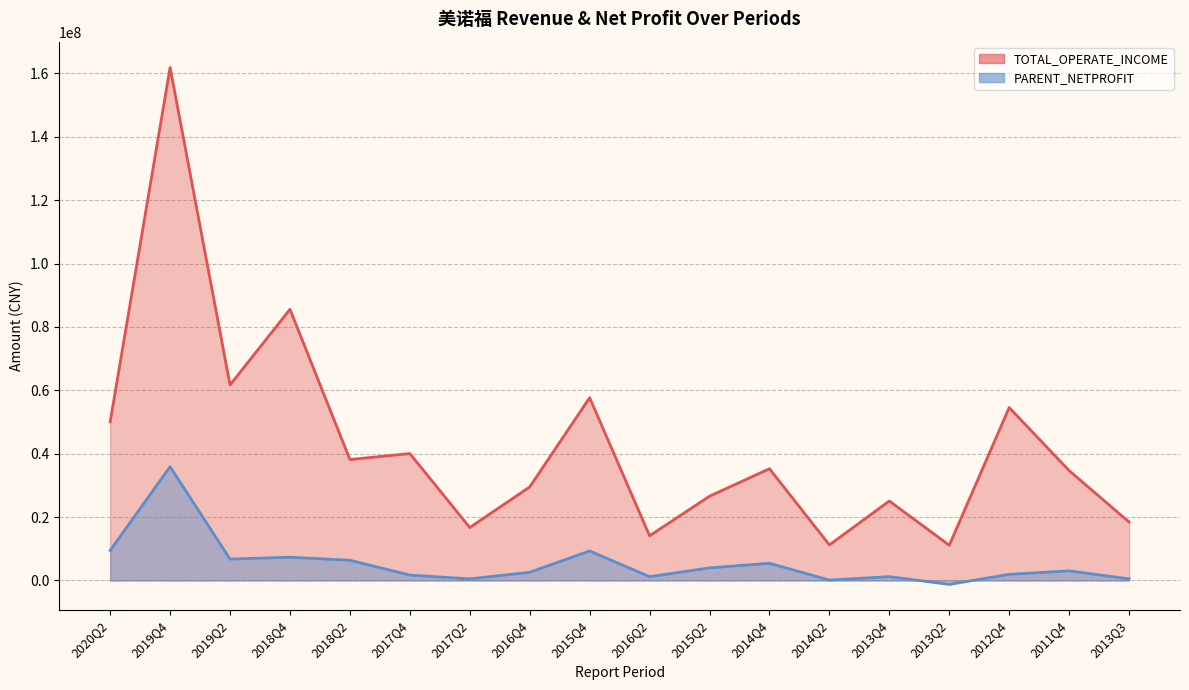

Reading left to right, list all the values displayed in this chart.

TOTAL_OPERATE_INCOME: 2020Q2=50047530.2	2019Q4=161833697.7	2019Q2=61687156.3	2018Q4=85562940.0	2018Q2=38152050.6	2017Q4=40043955.6	2017Q2=16713563.4	2016Q4=29515612.9	2015Q4=57664508.8	2016Q2=14110757.9	2015Q2=26590849.2	2014Q4=35258203.6	2014Q2=11225589.9	2013Q4=25074166.8	2013Q2=11116306.9	2012Q4=54553904.1	2011Q4=34669169.0	2013Q3=18433419.3
PARENT_NETPROFIT: 2020Q2=9489447.8	2019Q4=35907578.8	2019Q2=6762858.6	2018Q4=7341498.5	2018Q2=6389335.4	2017Q4=1712711.9	2017Q2=508201.8	2016Q4=2596900.9	2015Q4=9317462.2	2016Q2=1206401.9	2015Q2=3981459.0	2014Q4=5435347.4	2014Q2=130927.9	2013Q4=1216617.1	2013Q2=-1231621.1	2012Q4=1944361.1	2011Q4=3041198.9	2013Q3=500656.1